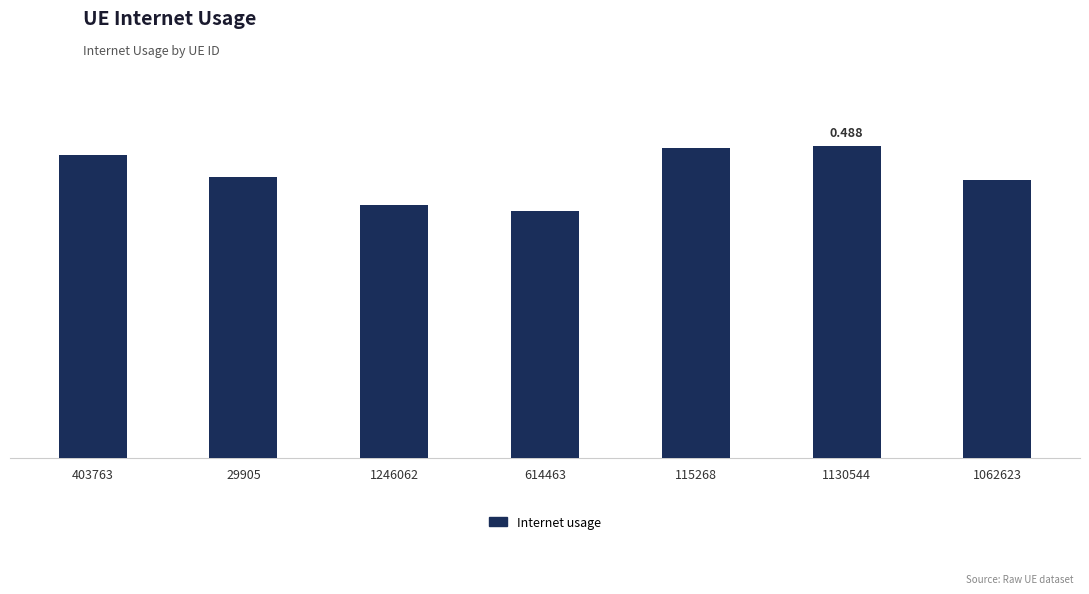

Between 1130544 and 1062623, which is larger?

1130544